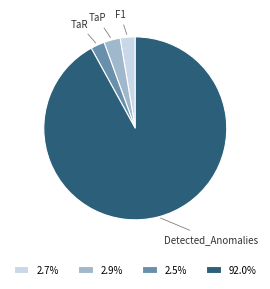

Which category has the biggest portion of the pie?

Detected_Anomalies